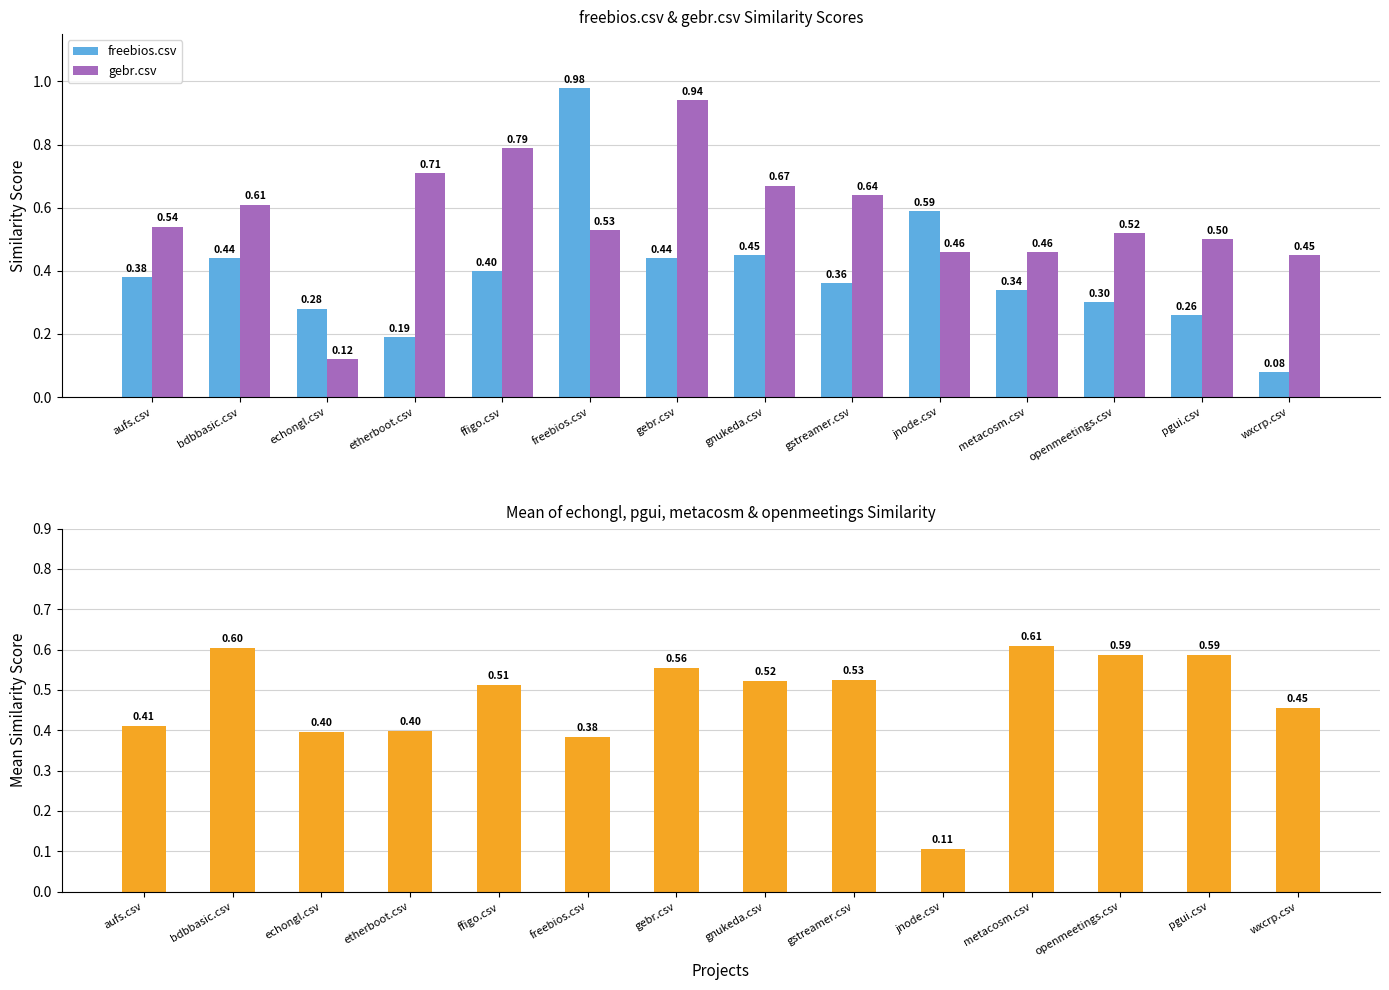

What is the difference between the Mean(echongl, pgui, metacosm, openmeetings) values at metacosm.csv and aufs.csv?

0.2